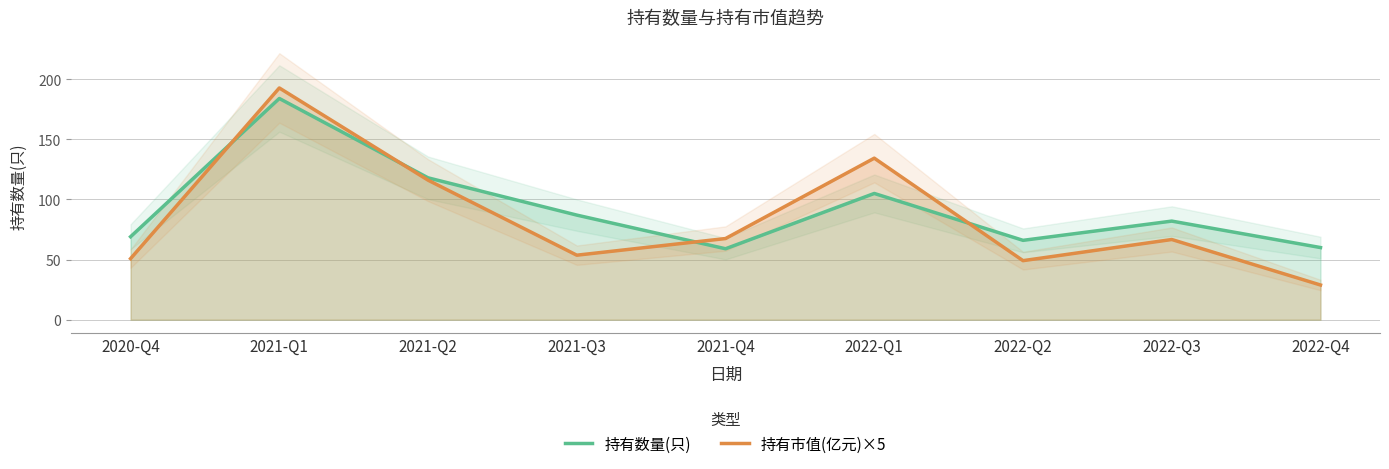

What is the difference between the second highest and minimum values in the 持有数量(只) series?

59.0